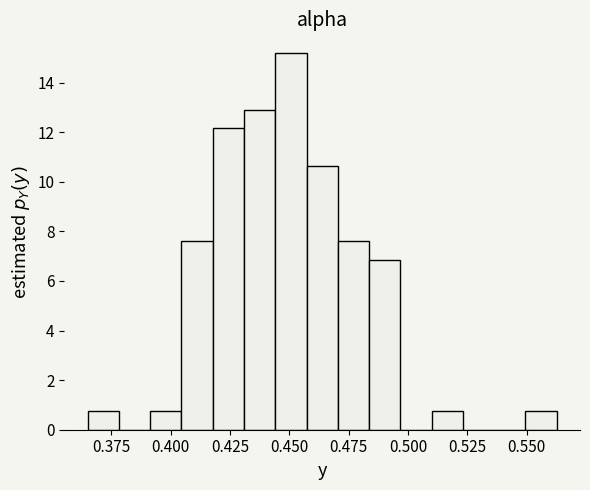

Read against the x-axis, roughly where is the centre of the tallest bar?

0.450